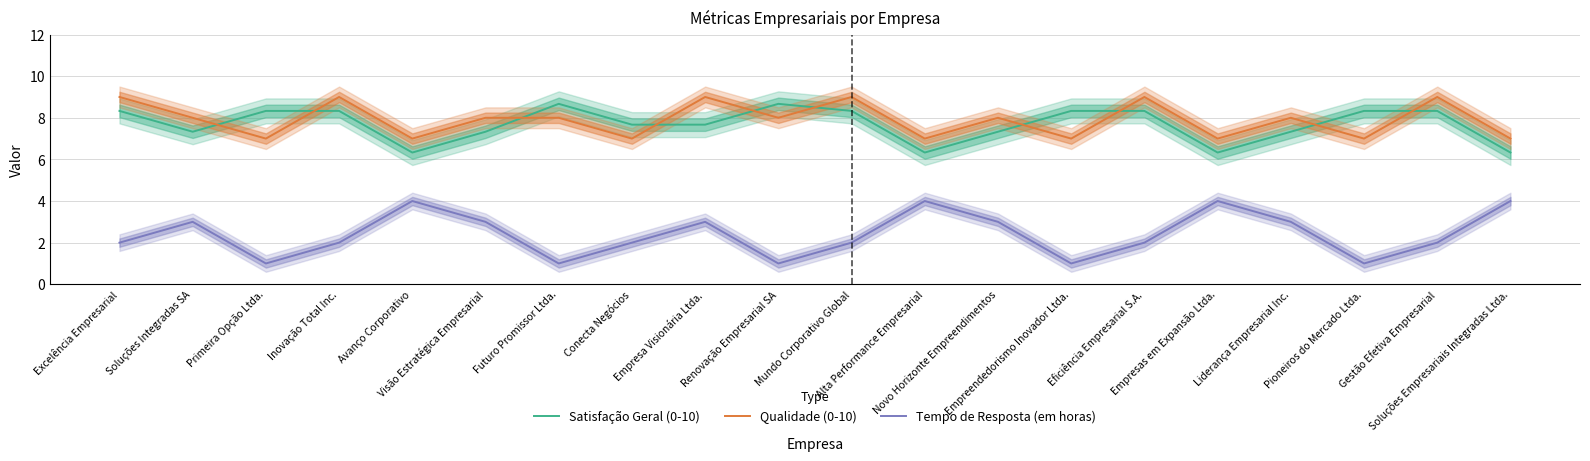

What are all the series names shown in the legend?

Satisfação Geral (0-10), Qualidade (0-10), Tempo de Resposta (em horas)